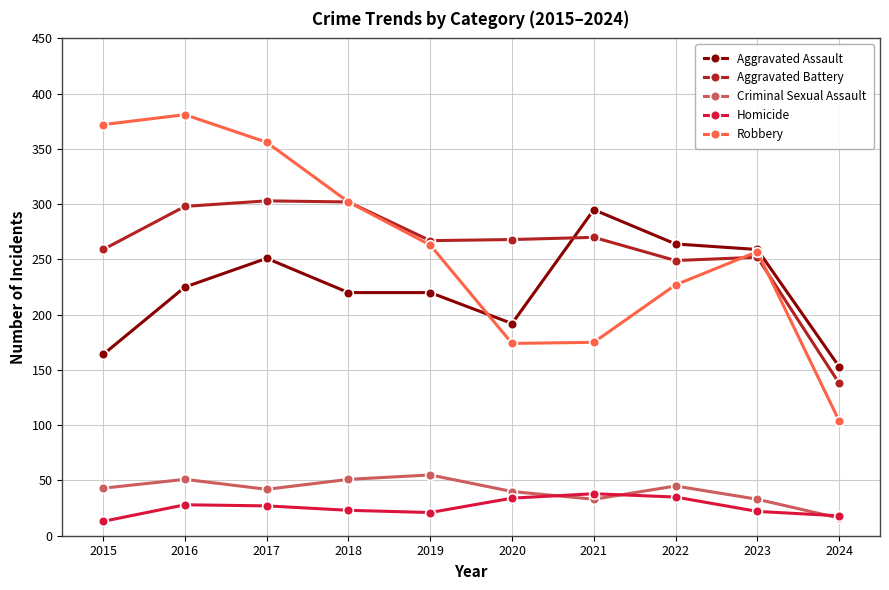

At which category does Robbery reach its first local peak?

2016